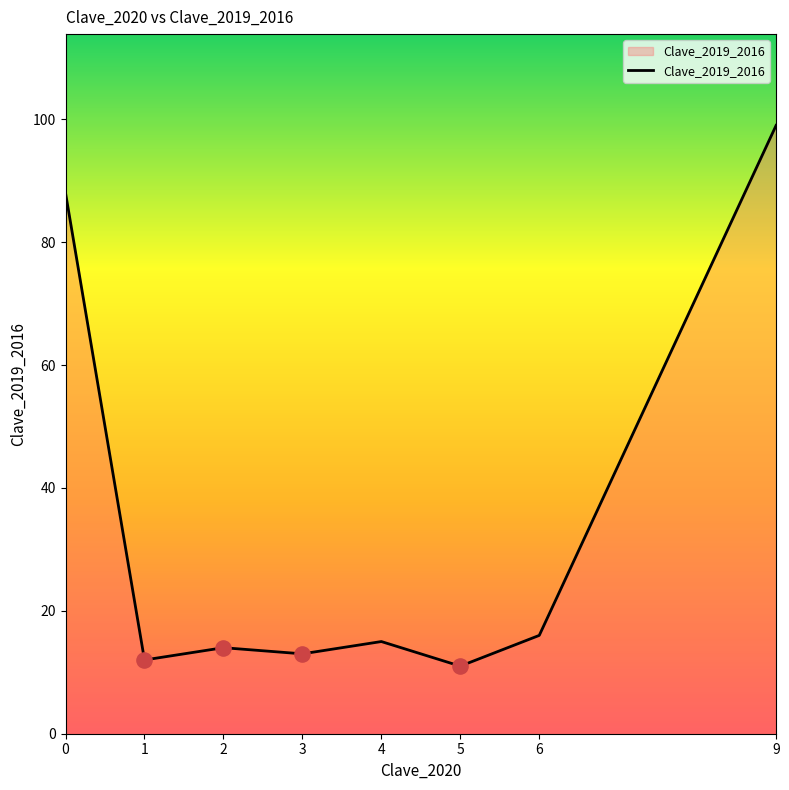

Which has a higher value, 9 or 6?

9